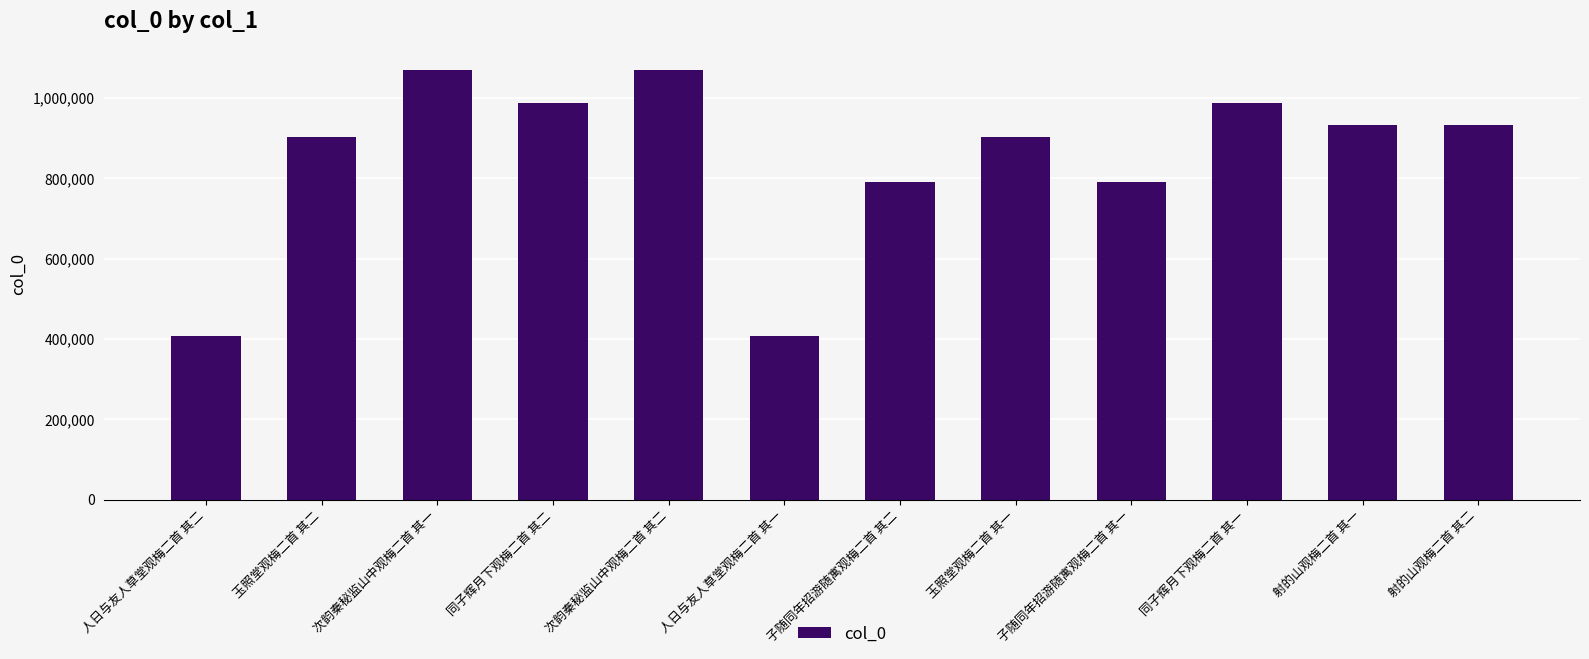

What is the difference between the second highest and second lowest values?

661311